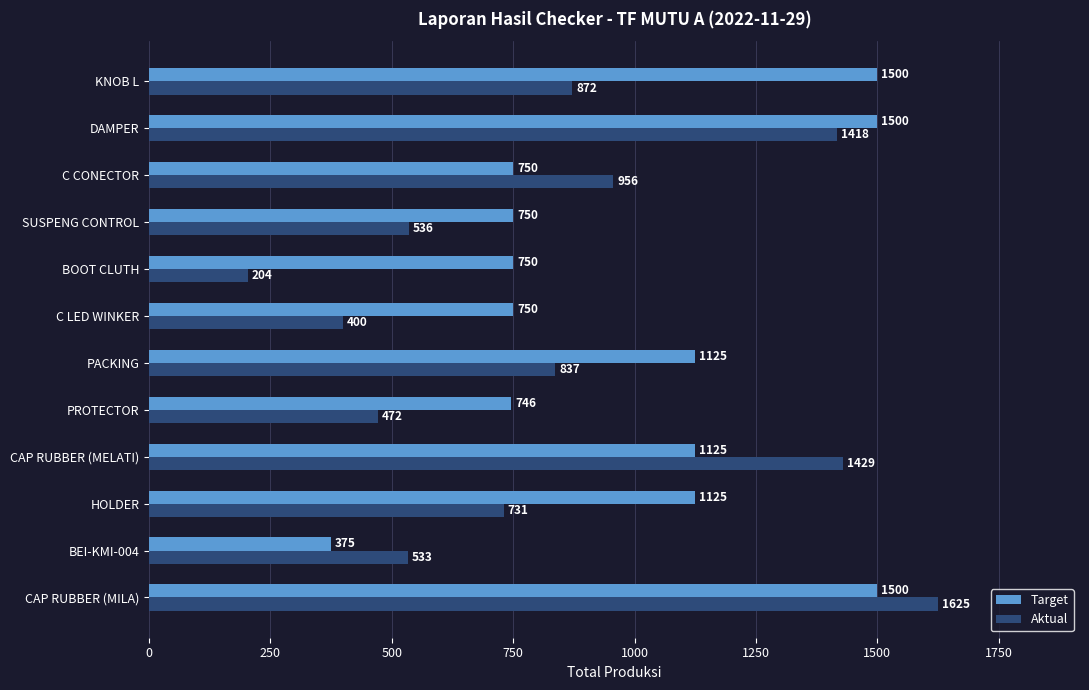

Which series has the largest range (max minus min)?

Aktual